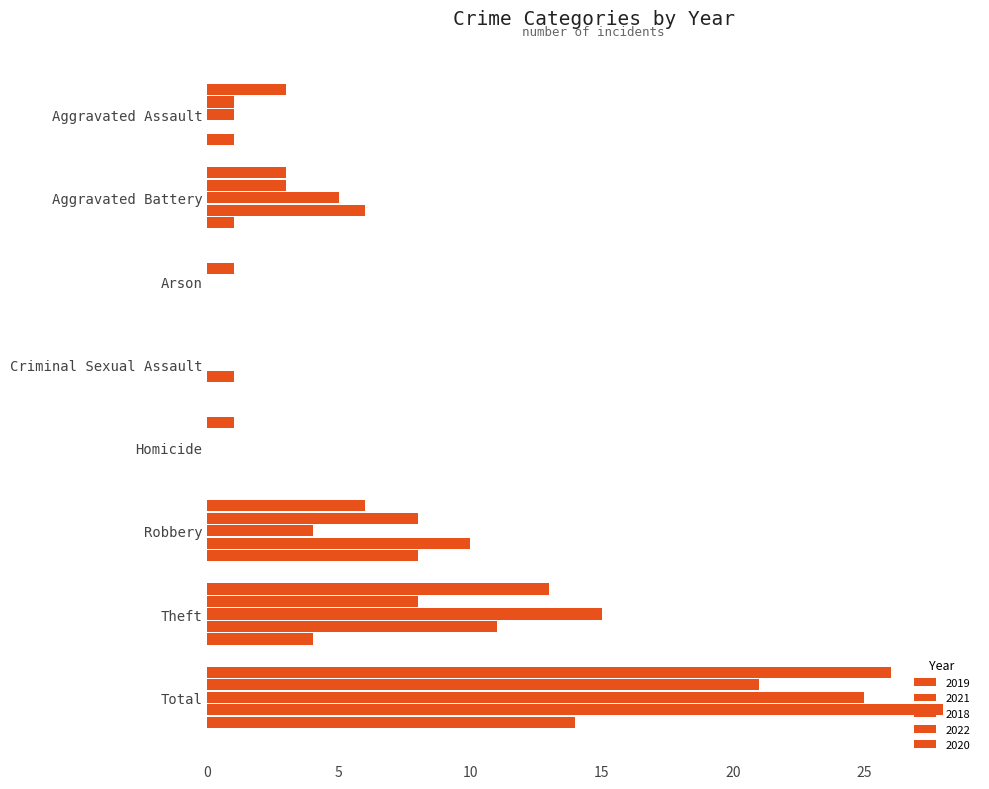

Between Criminal Sexual Assault and Robbery, which series saw the biggest shift?

2022